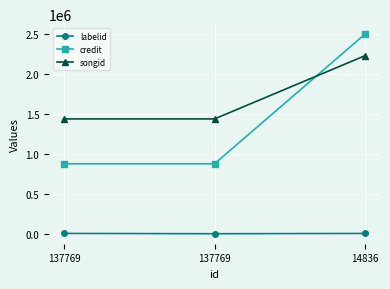

Rank the series by their maximum value, from lowest to highest.

labelid, songid, credit